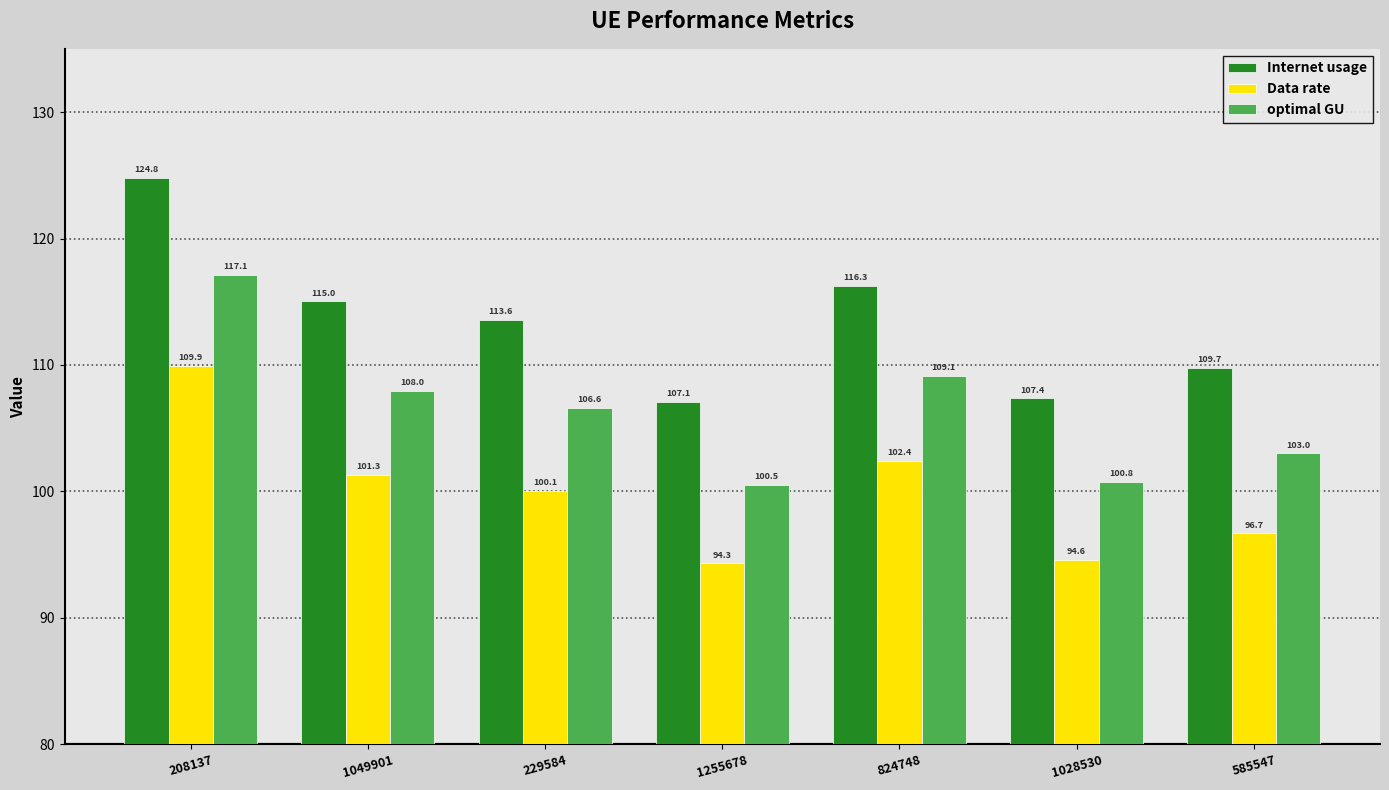

Which series has the widest spread of values?

Internet usage